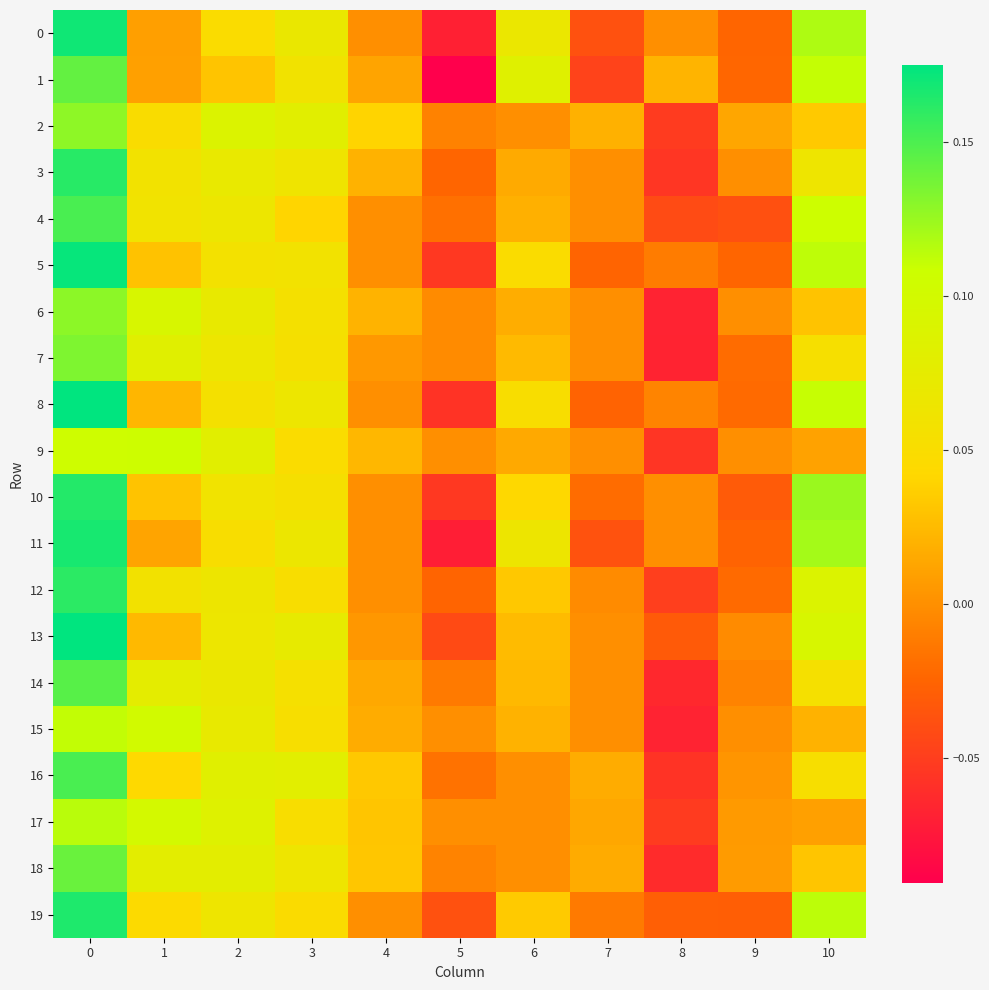

Which series changed the most between 1 and 2?

13